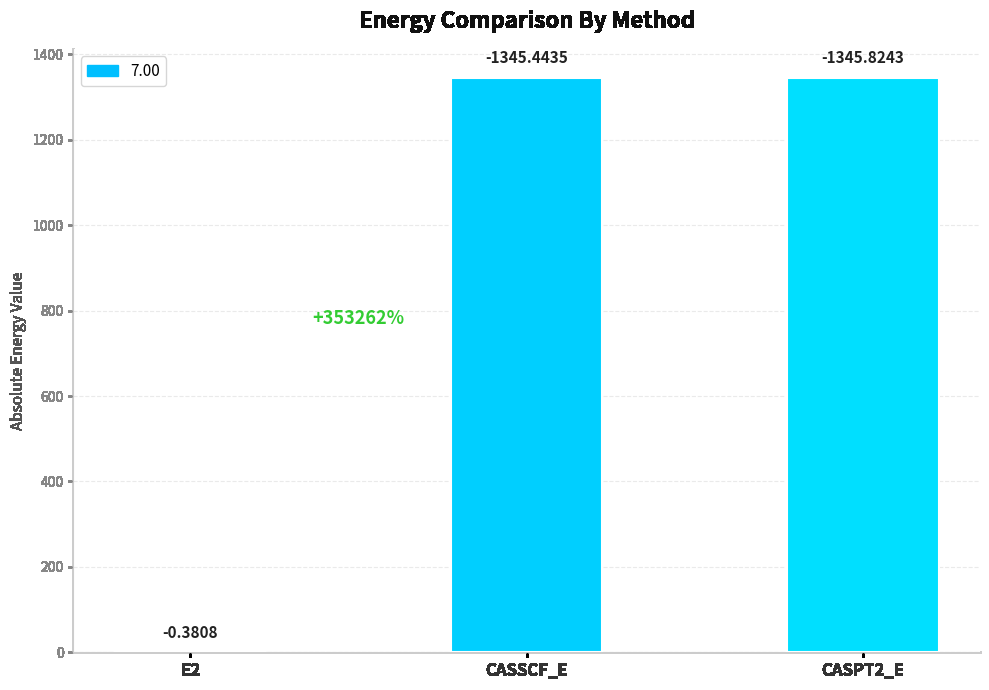

Reading left to right, list all the values displayed in this chart.

E2=0.4	CASSCF_E=1345.4	CASPT2_E=1345.8